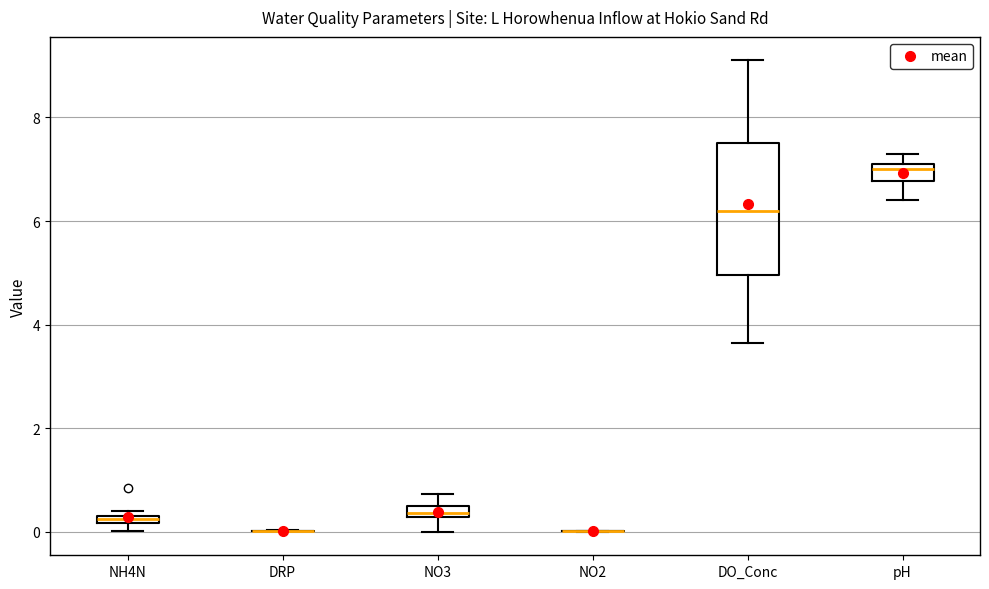

Where does the upper whisker of the box for pH end on the y-axis? The values are not printed on the chart, so give them approximately, as read against the axis.

7.4